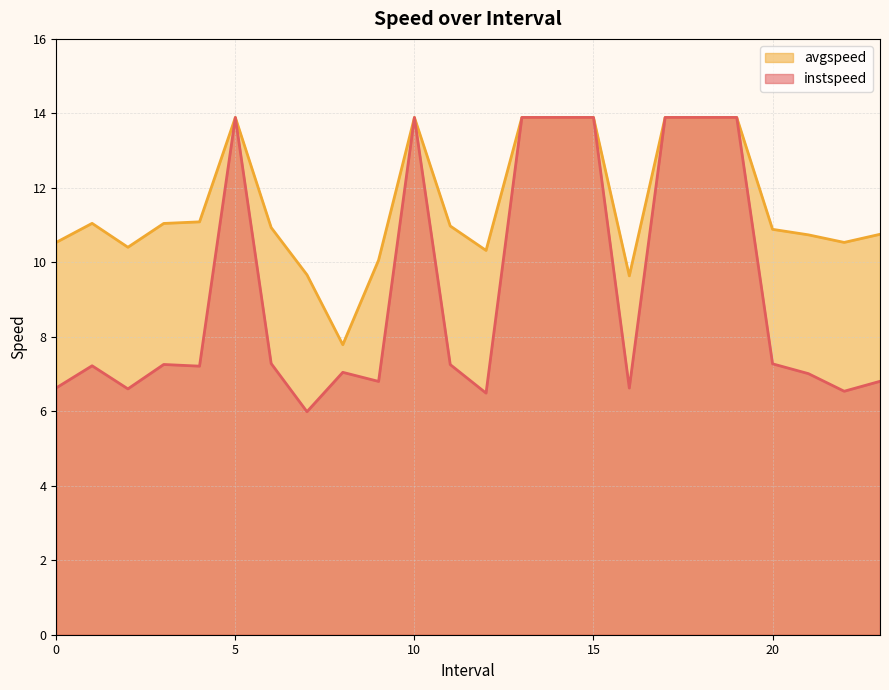

Read the avgspeed value at 9.0.

10.1